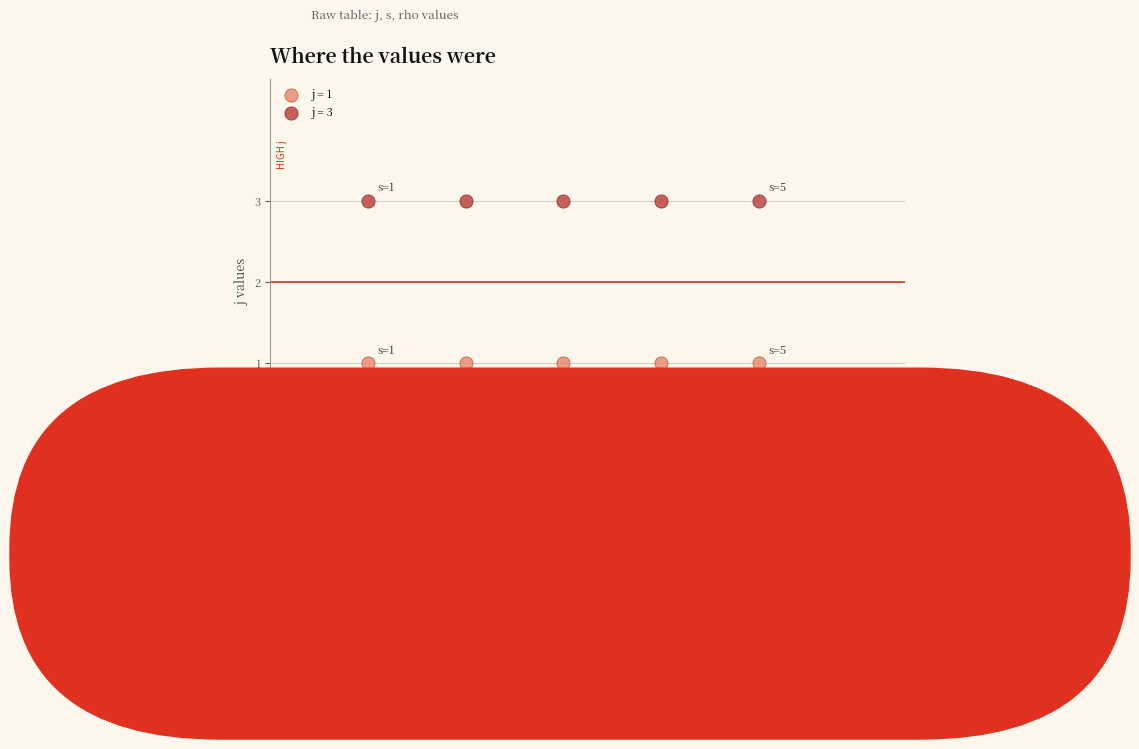

Which series contains the lowest Y value?

j = 1